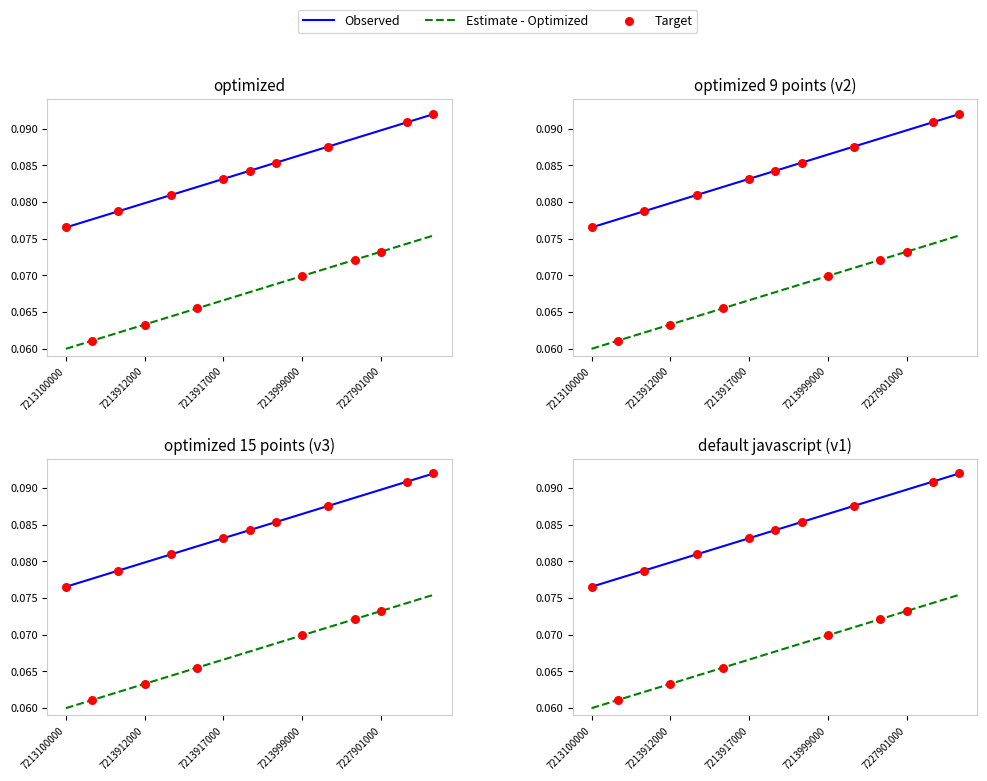

Which series has the largest total across all categories?

Observed